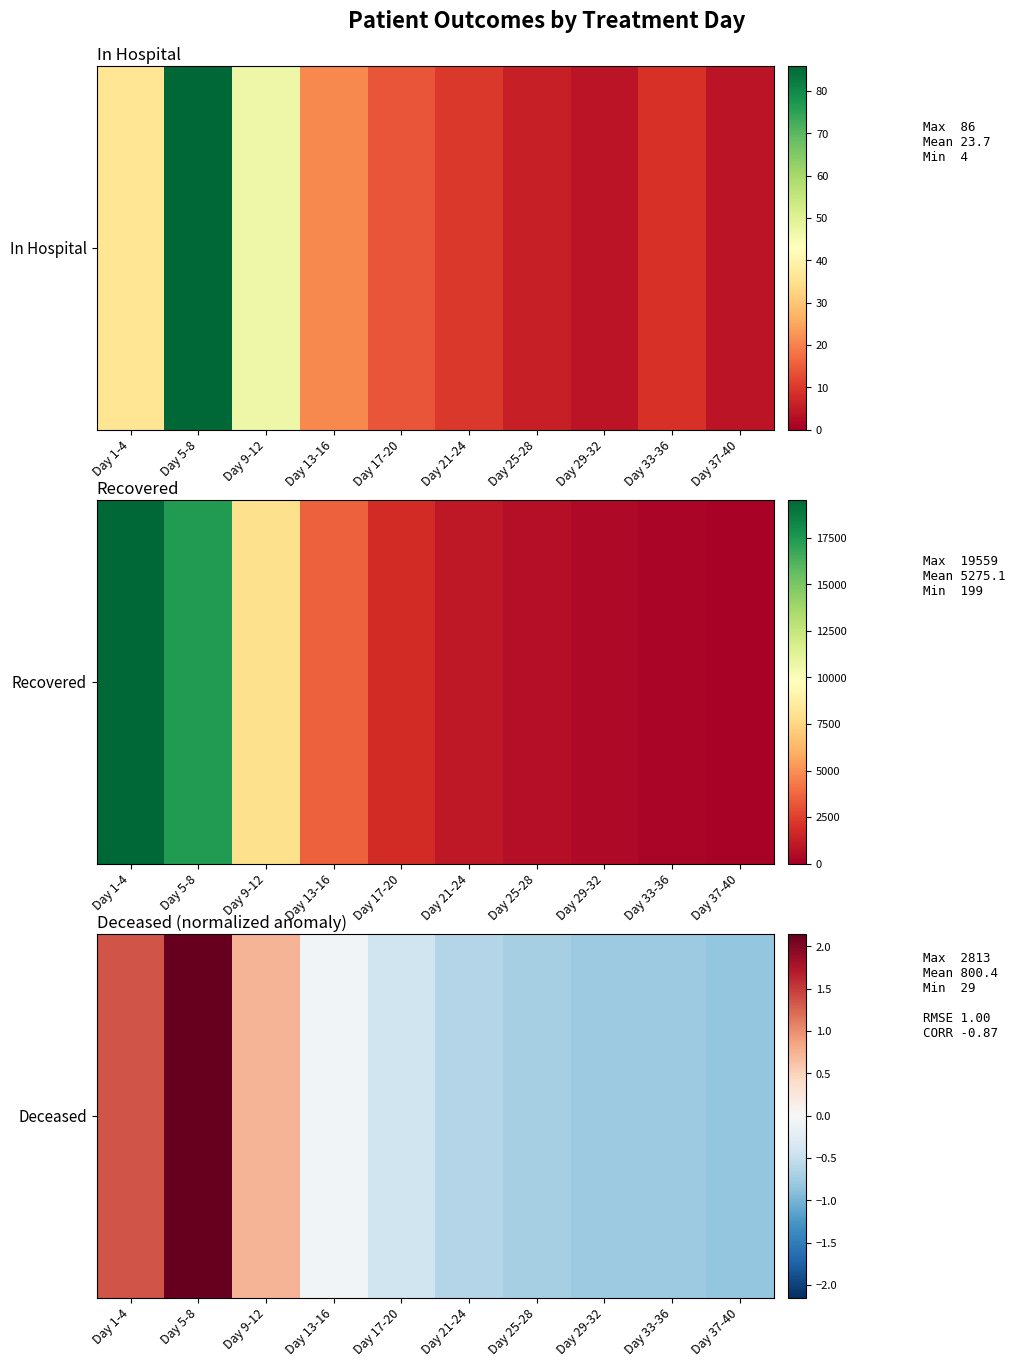

Read the value at Day 13-16.

-0.1